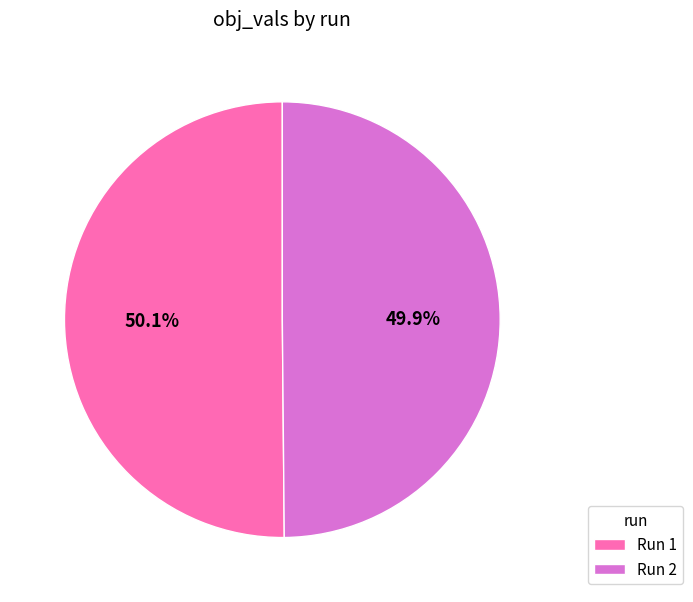

How much of the chart is everything except Run 1?

49.9%